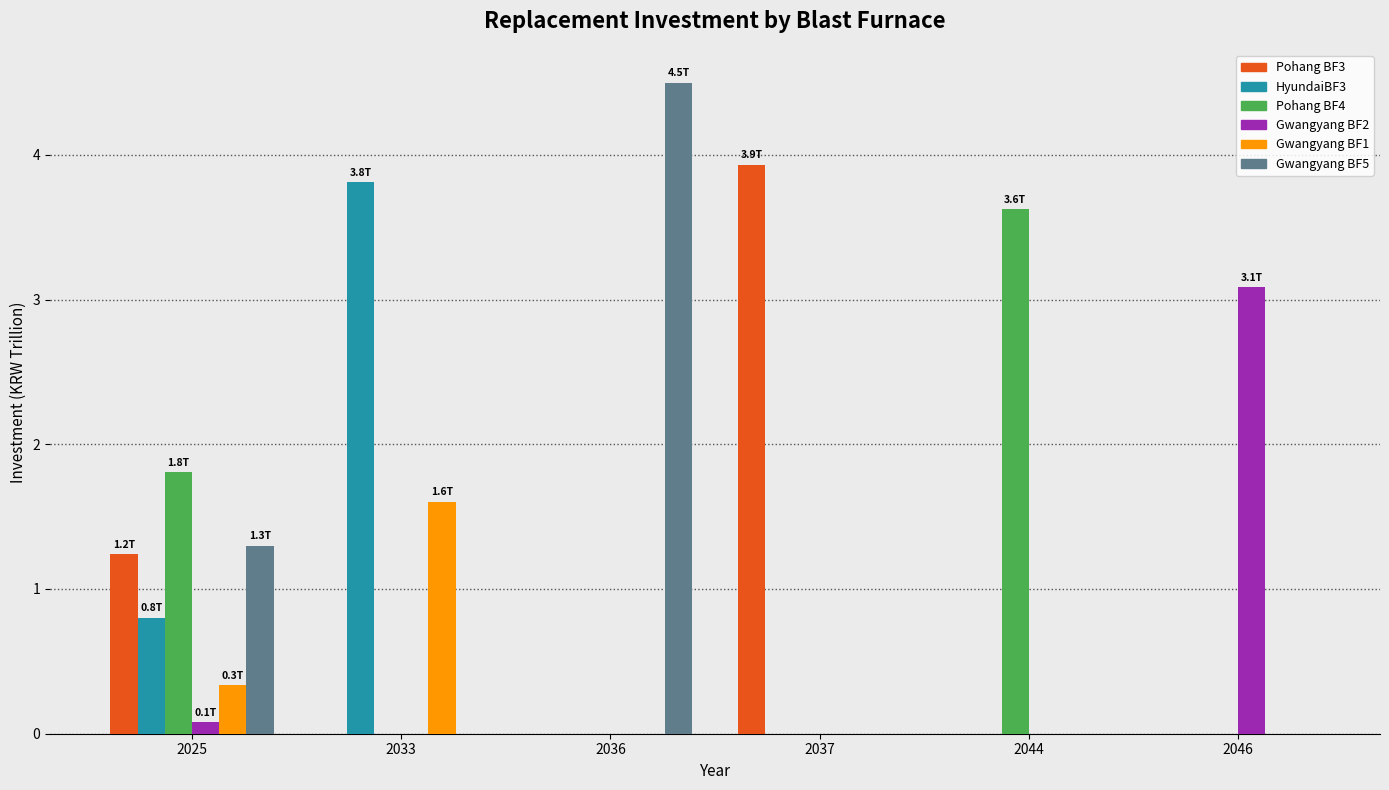

Are the bars grouped side by side (vs. stacked)?

Yes